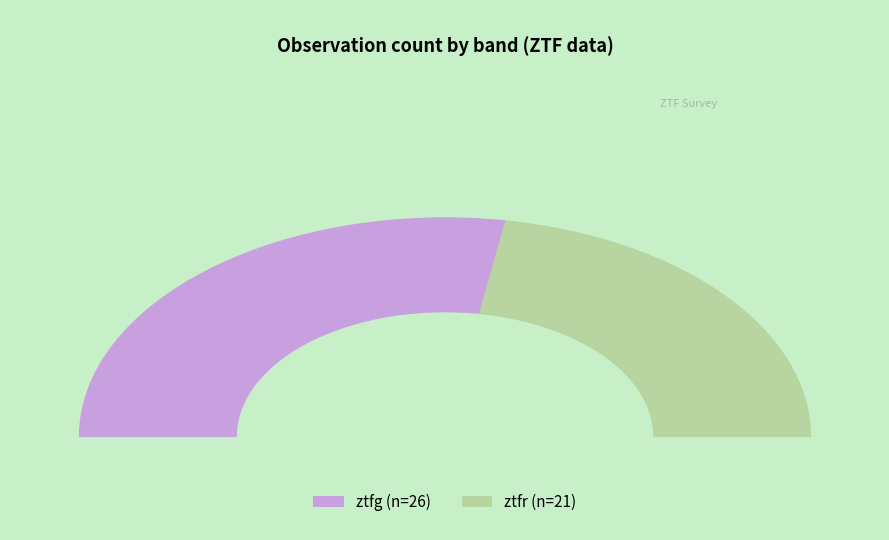

True or false: ztfg accounts for 61% of the total.

False